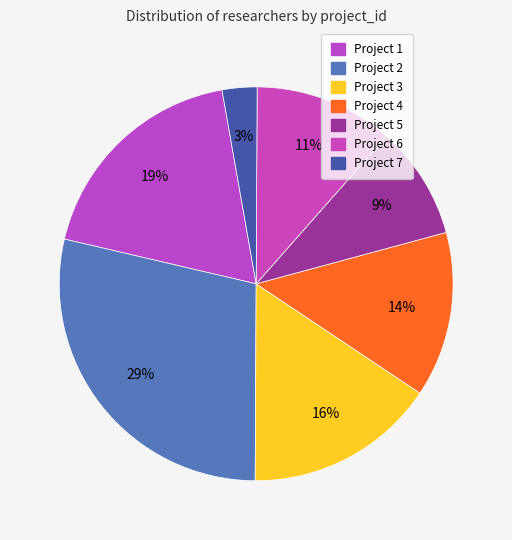

Between Project 7 and Project 4, which is larger?

Project 4